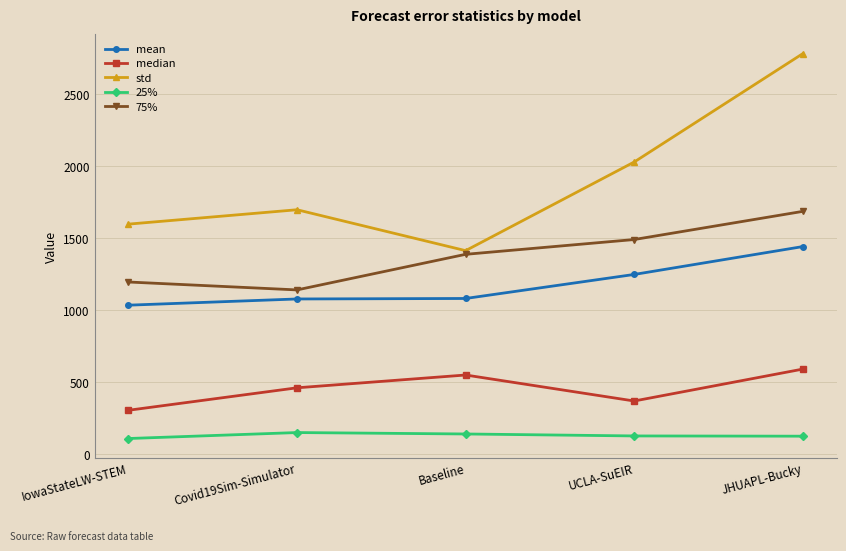

How many categories are shown in the chart?

5